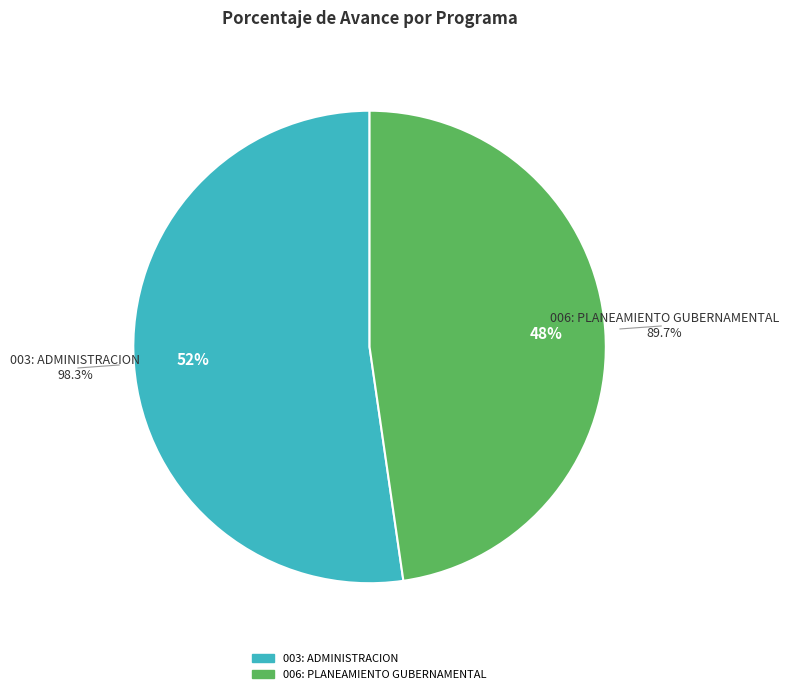

Is there a majority slice in this chart?

Yes